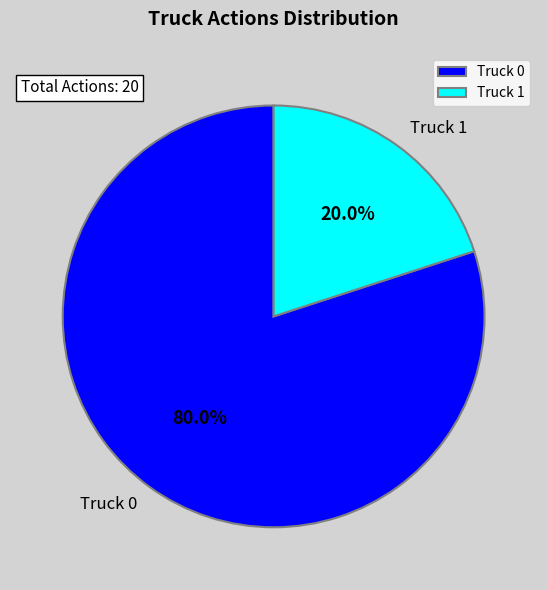

Between Truck 0 and Truck 1, which is larger?

Truck 0